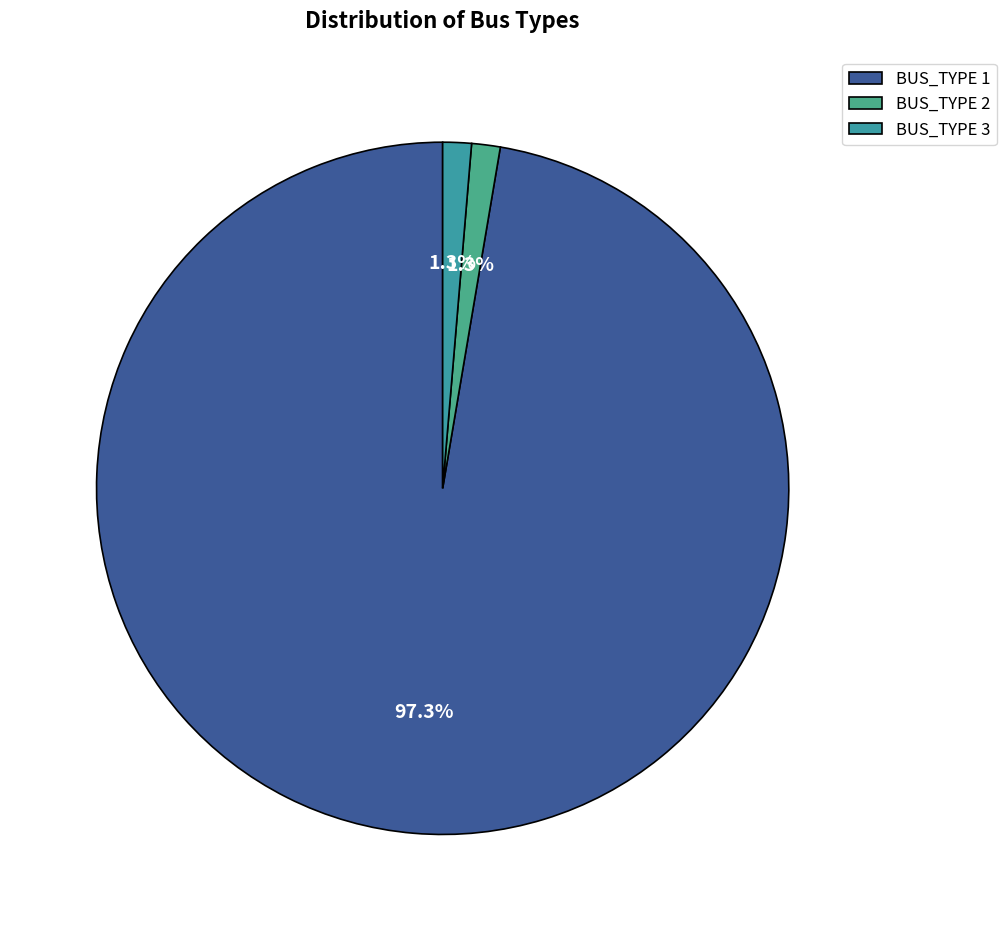

What is the largest slice in the pie chart?

BUS_TYPE 1